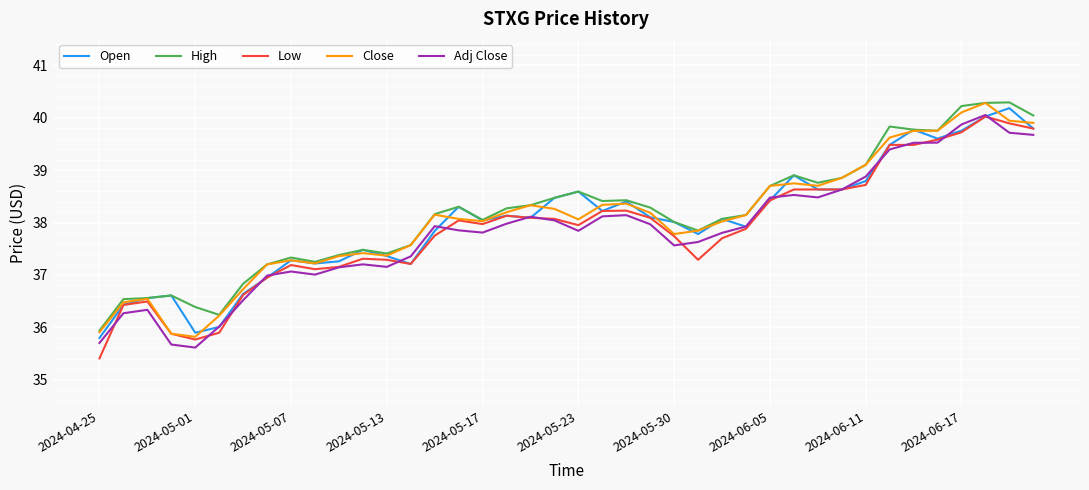

What are all the series names shown in the legend?

Open, High, Low, Close, Adj Close